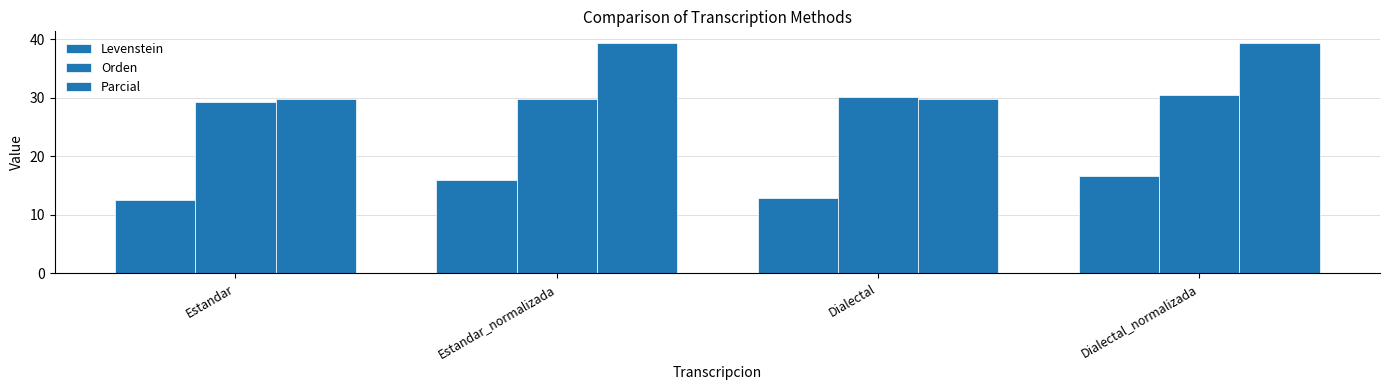

Which category has the lowest value in the Parcial series?

Estandar